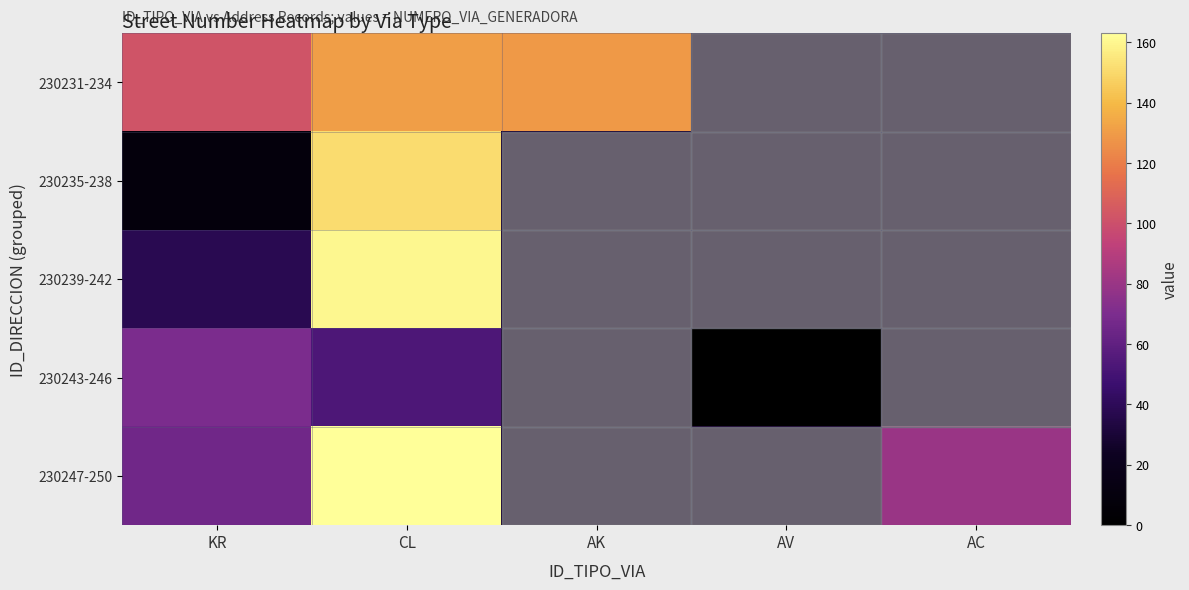

How many positive values does the 230235-238 series have?

2